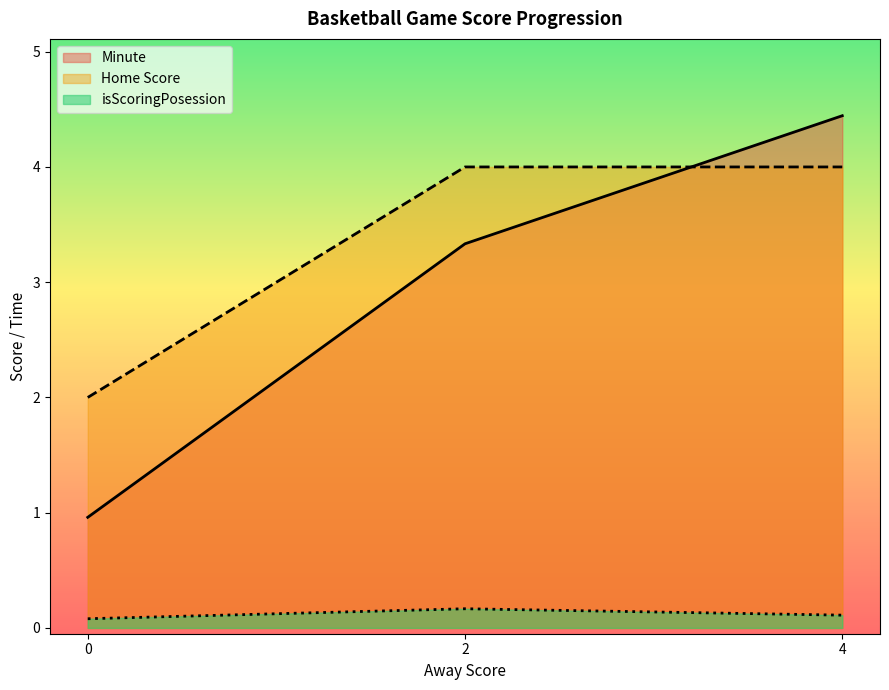

What is the difference between the maximum and minimum values in the Home Score series?

2.0